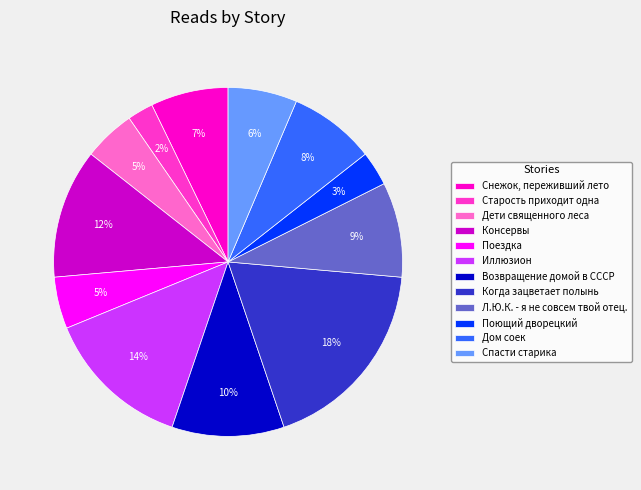

Which category has the smallest portion of the pie?

Старость приходит одна